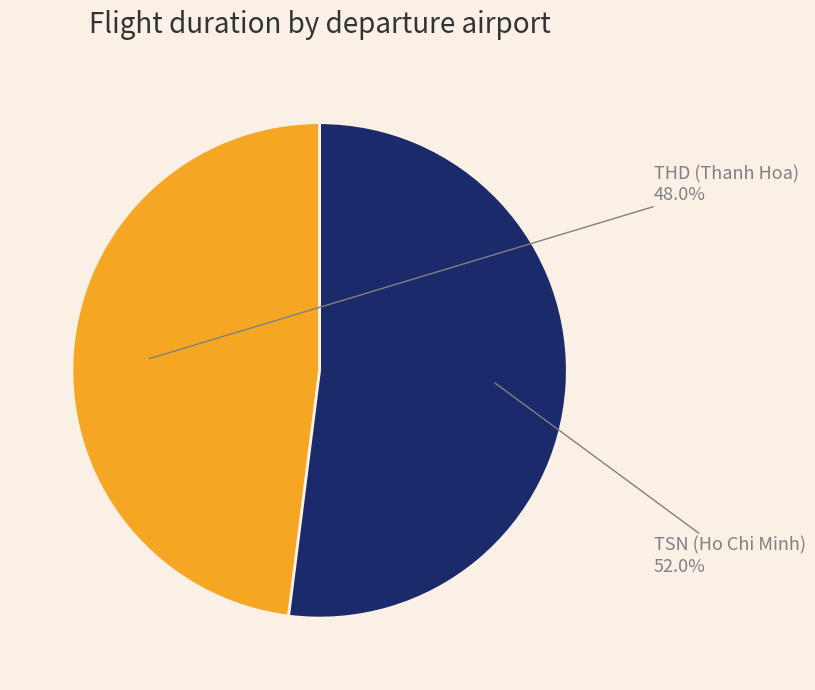

Is there any slice that represents more than half of the pie?

Yes